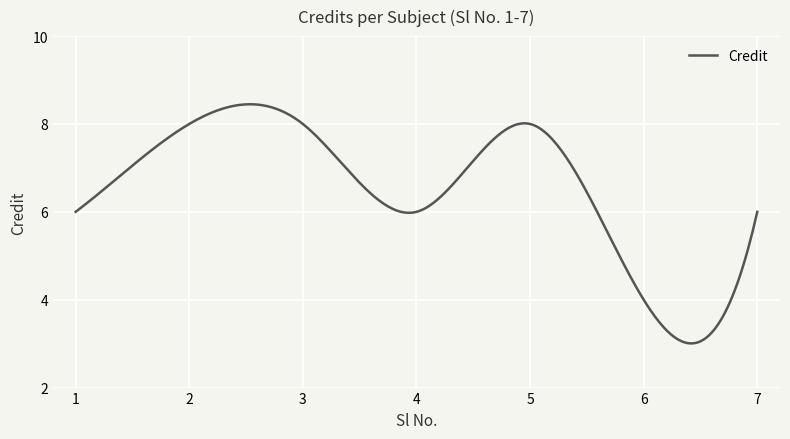

What is the minimum value shown in the chart?

3.0